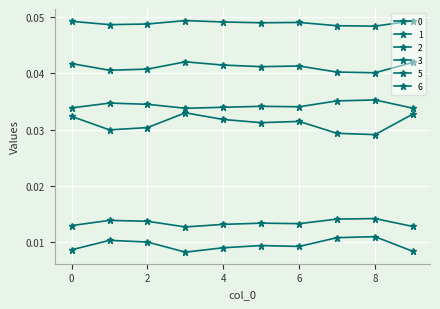

True or false: 0 and 2 cross at least once.

False